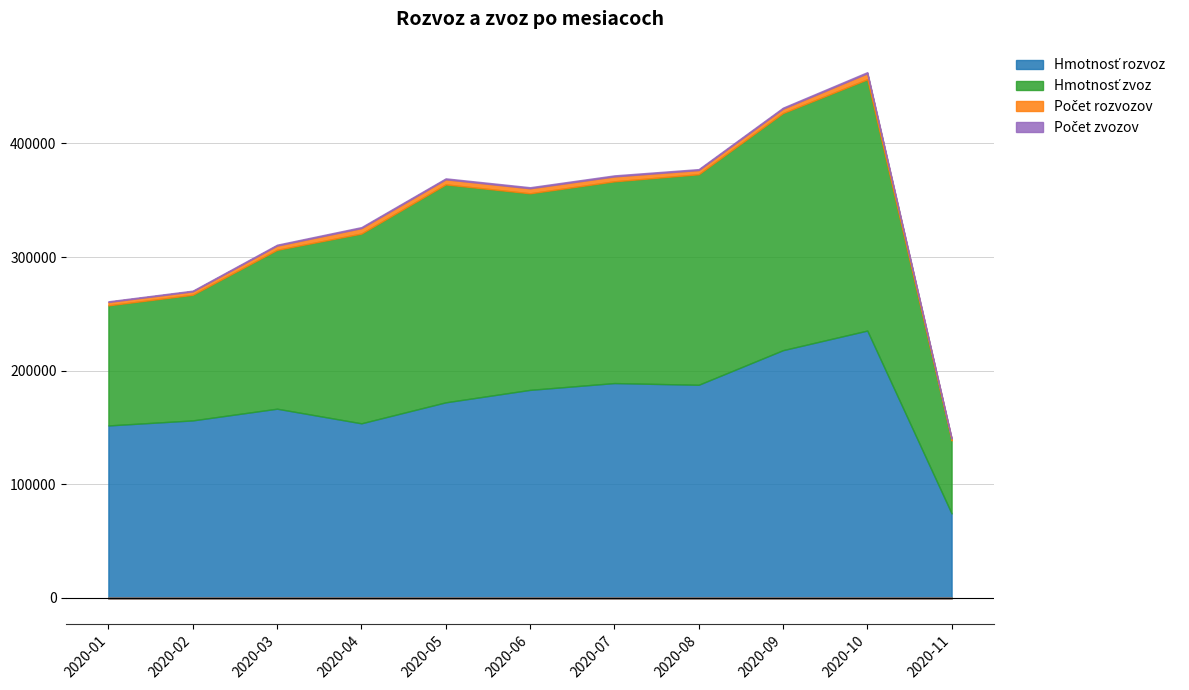

At which label is Hmotnosť zvoz closest to 142742?

2020-03